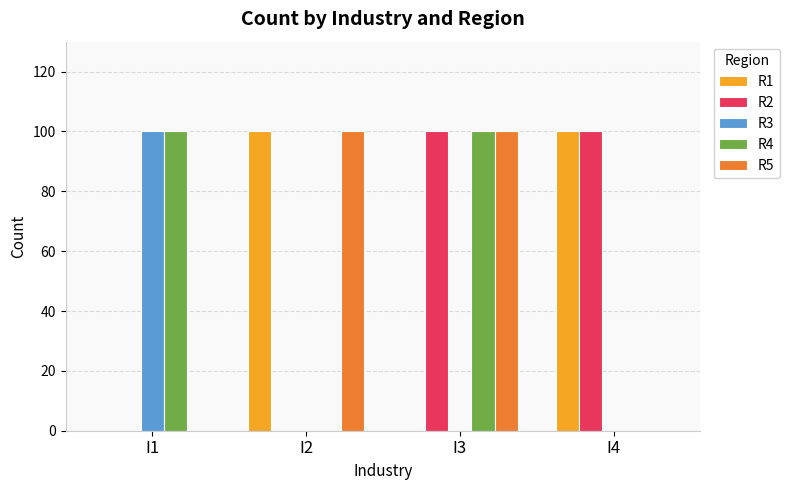

Reading left to right, transcribe all the data shown in this chart.

R1: 0	100	0	100
R2: 0	0	100	100
R3: 100	0	0	0
R4: 100	0	100	0
R5: 0	100	100	0